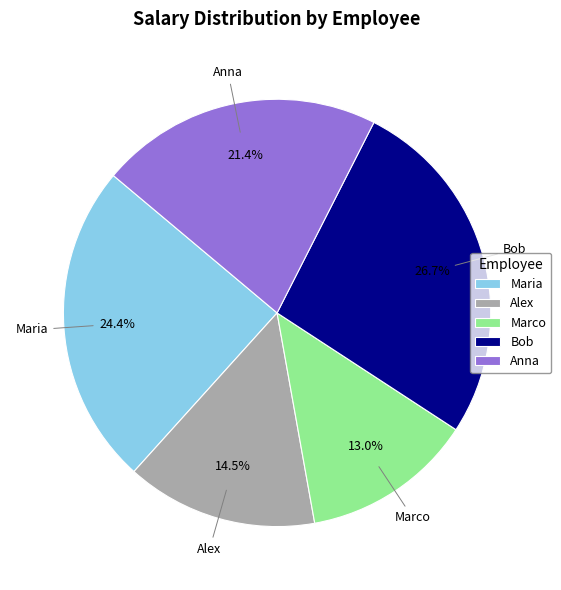

Is it true that Alex is 9% of the pie?

False